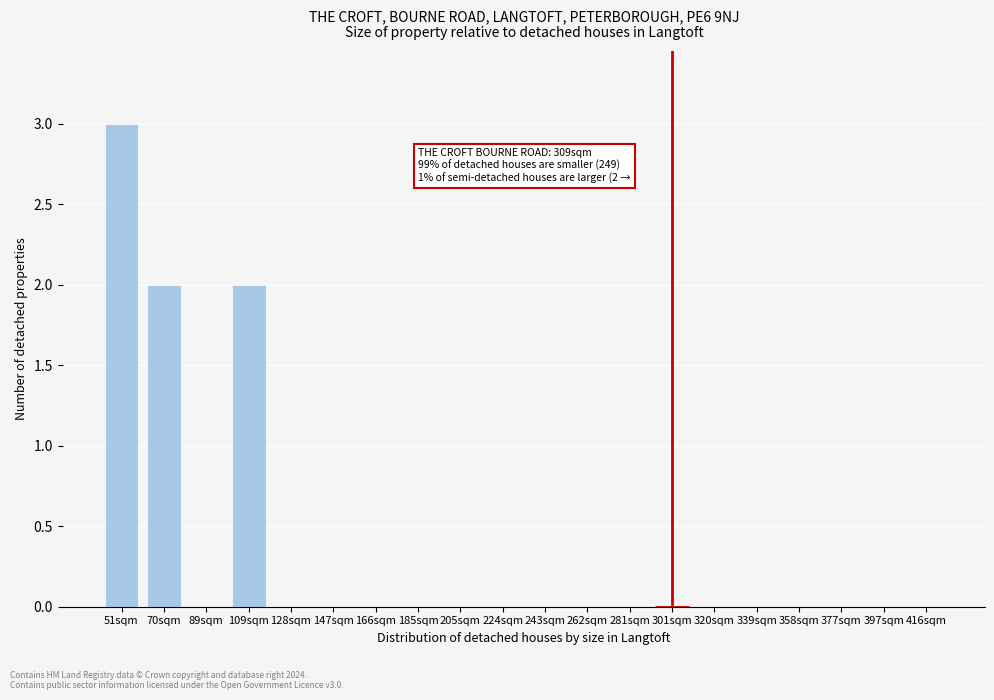

Reading left to right, extract all data points from this chart.

51sqm=3	70sqm=2	89sqm=0	109sqm=2	128sqm=0	147sqm=0	166sqm=0	185sqm=0	205sqm=0	224sqm=0	243sqm=0	262sqm=0	281sqm=0	301sqm=0	320sqm=0	339sqm=0	358sqm=0	377sqm=0	397sqm=0	416sqm=0